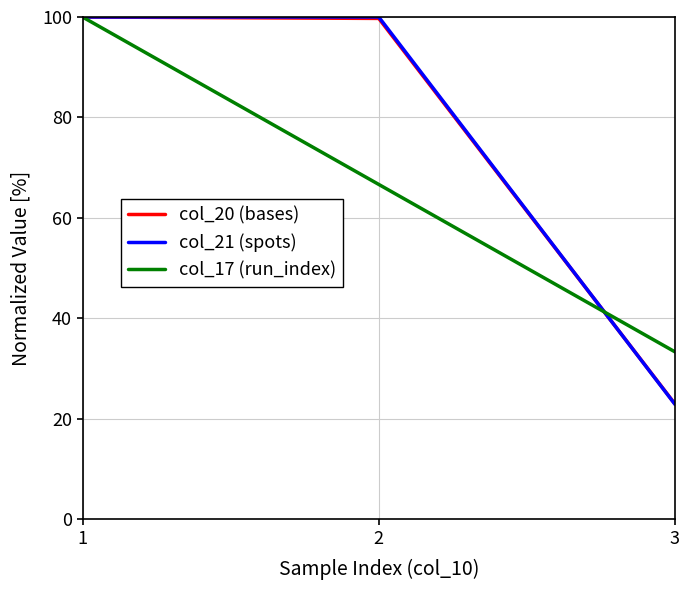

What is the highest value of the col_20 (bases) series?

100.0